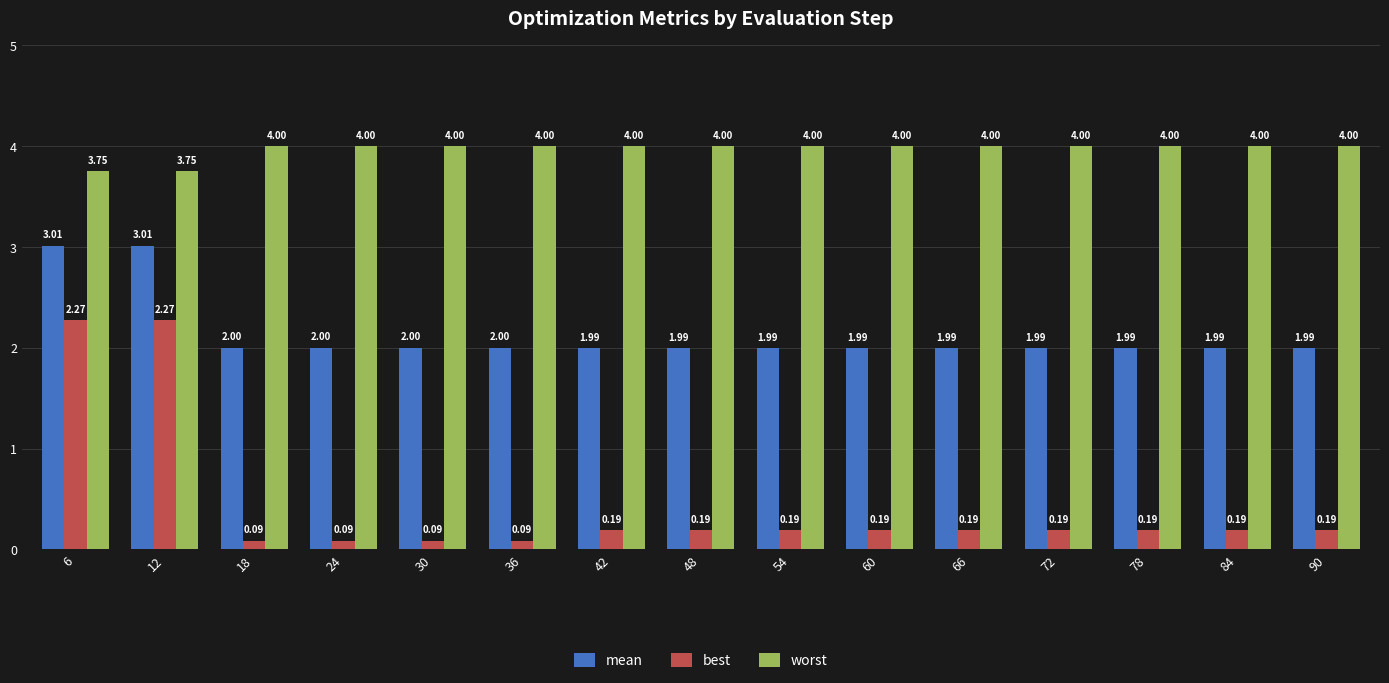

What is the maximum value for mean?

3.0